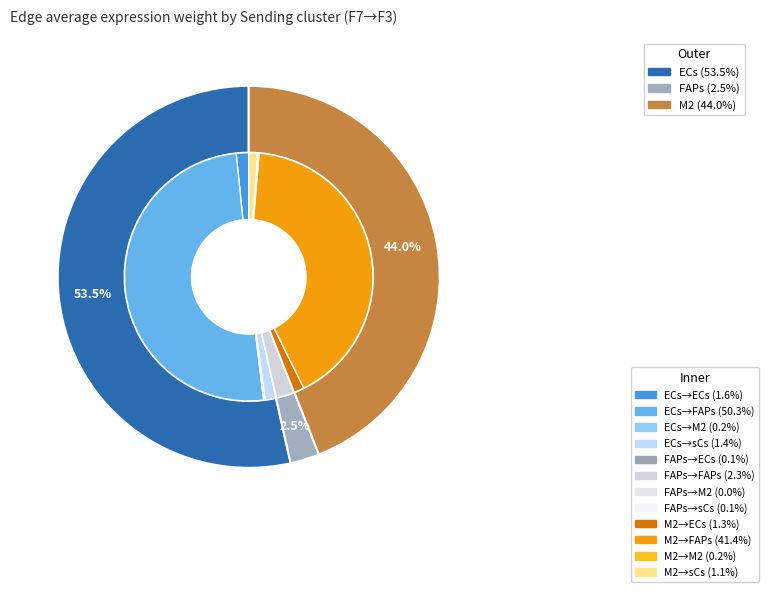

Does FAPs represent more than half of the total?

Yes